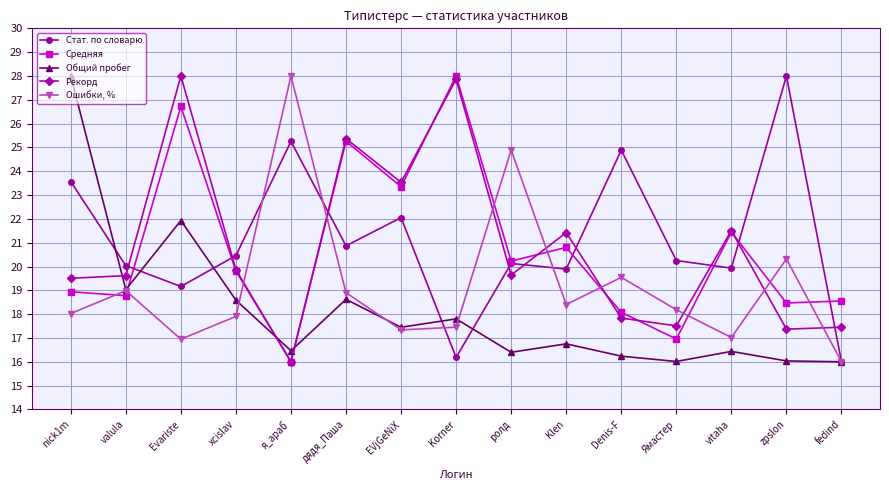

What is the sum of all Рекорд values?

312.5